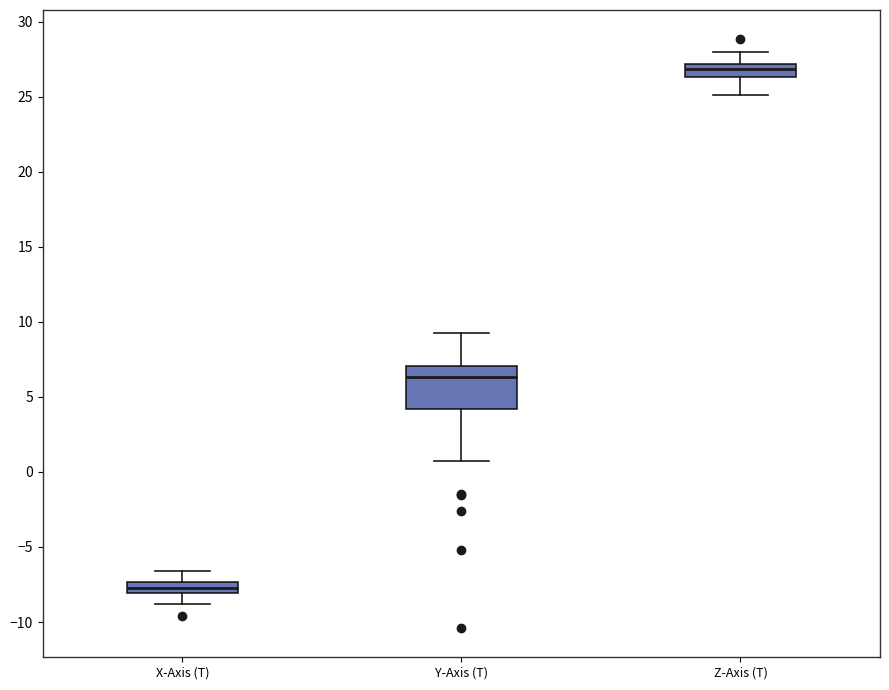

Which box has the lowest median line?

X-Axis (T)